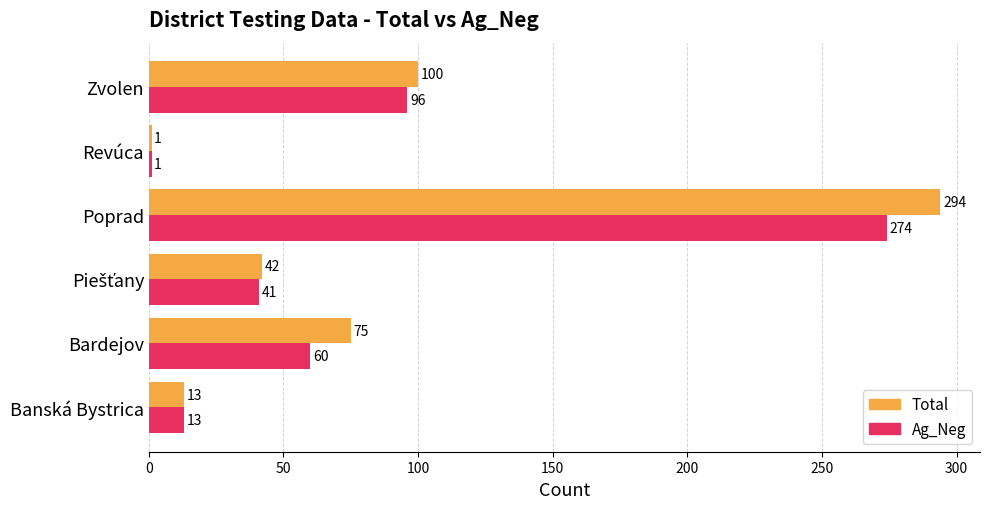

Where is Ag_Neg nearest to the value 137?

Zvolen